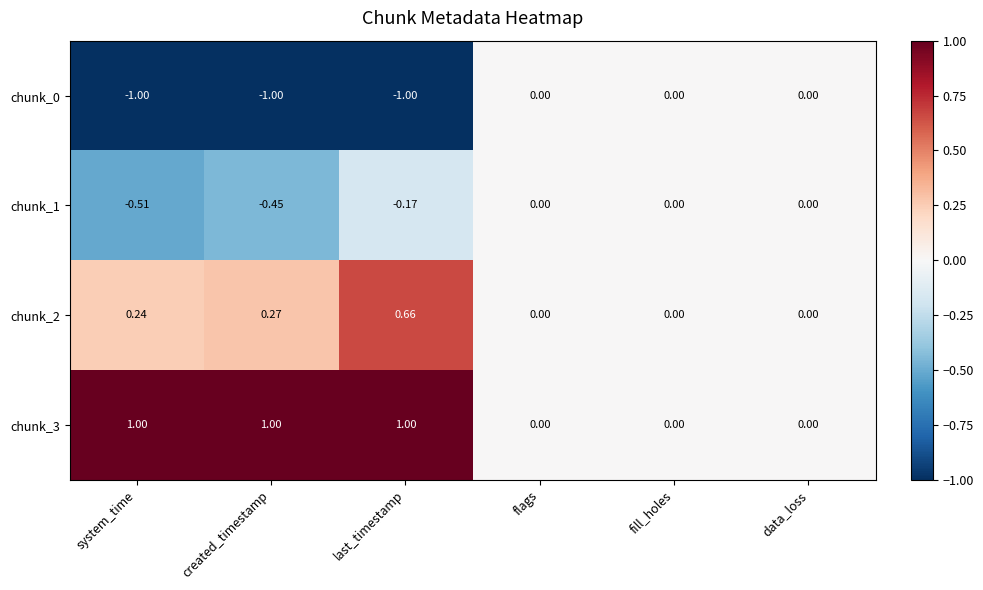

At which category is the sum across all series the highest?

last_timestamp